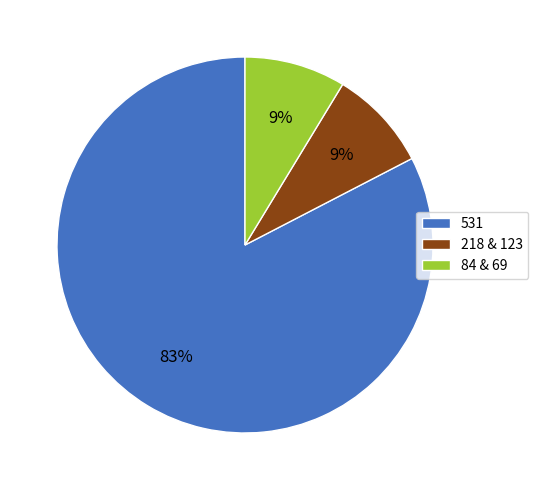

The 84 & 69 slice represents 21% of the pie. True or false?

False